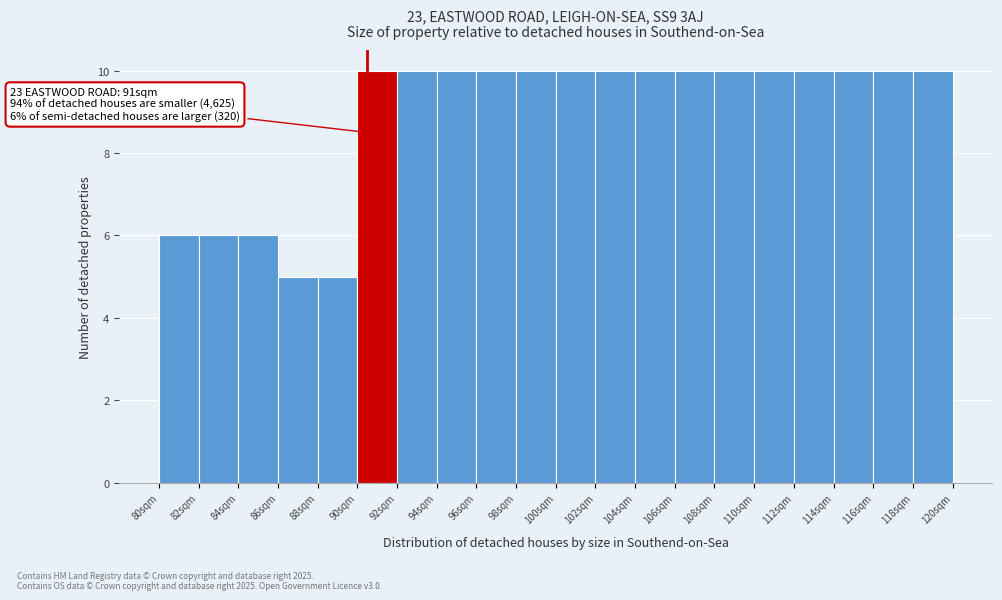

Reading right to left, what are all the values shown in this chart?

118sqm=10	116sqm=10	114sqm=10	112sqm=10	110sqm=10	108sqm=10	106sqm=10	104sqm=10	102sqm=10	100sqm=10	98sqm=10	96sqm=10	94sqm=10	92sqm=10	90sqm=10	88sqm=5	86sqm=5	84sqm=6	82sqm=6	80sqm=6